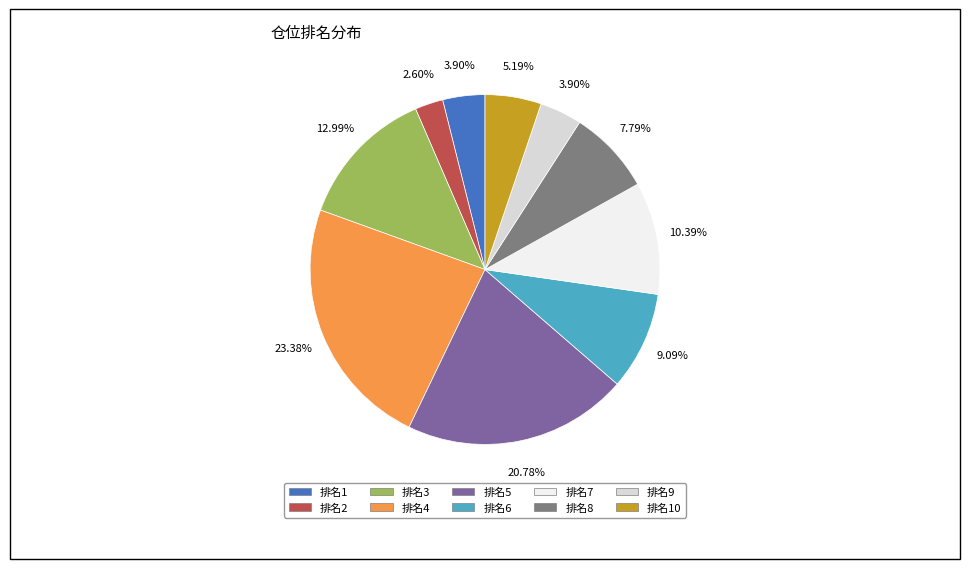

Does any single category account for the majority?

No